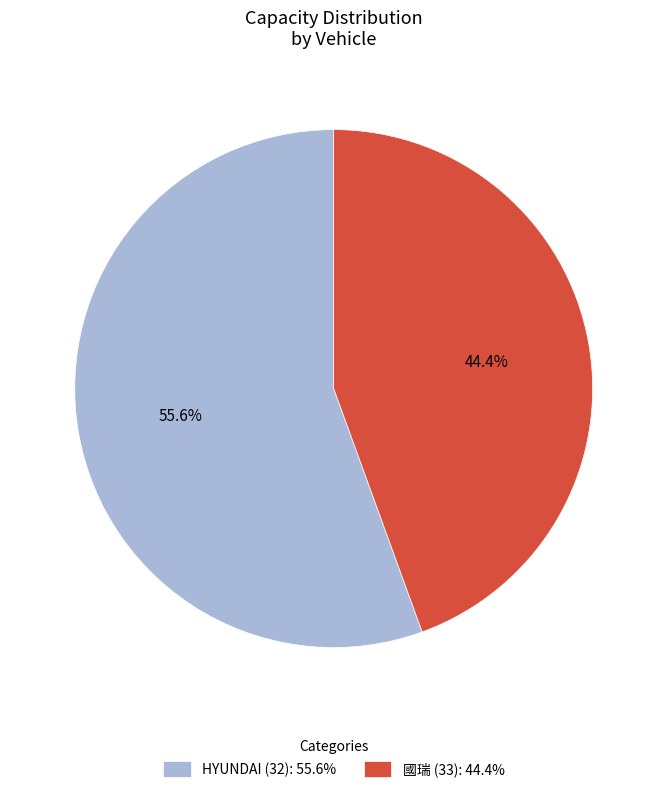

Which slice is the smallest?

國瑞 (33): 44.4%